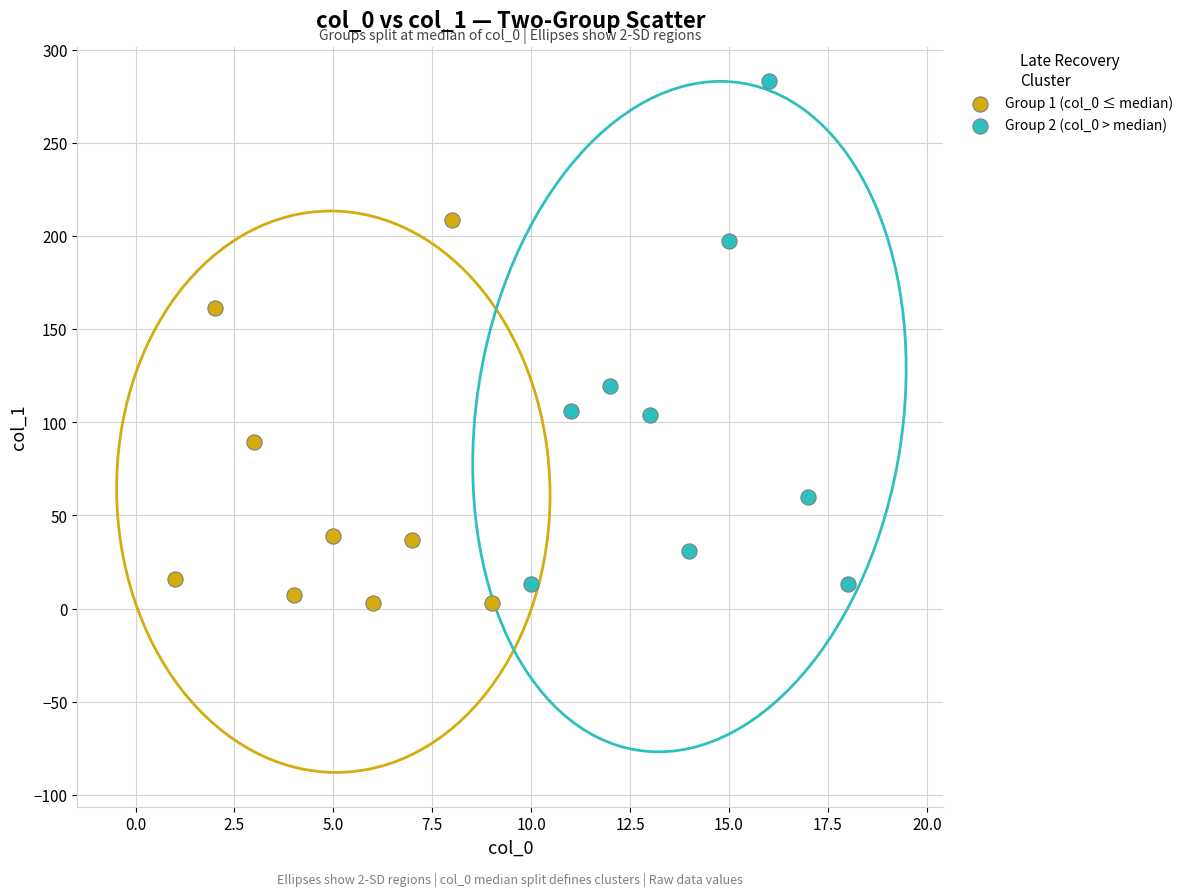

Which series has the largest Y range (max minus min)?

Group 2 (col_0 > median)